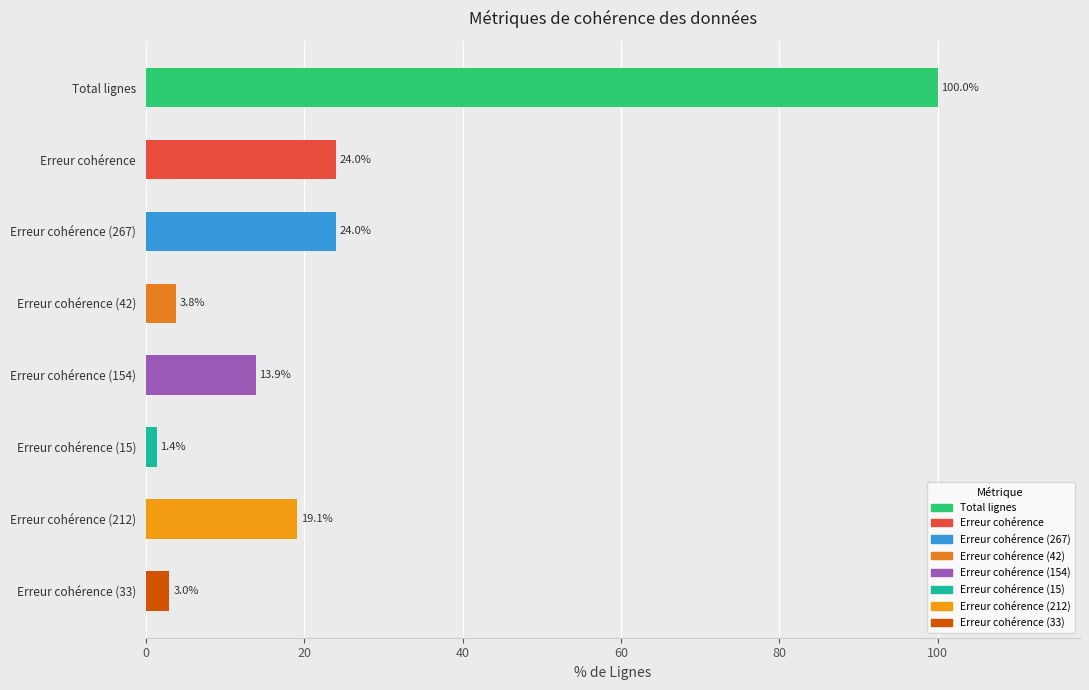

The chart shows a value of 1.4 at Erreur cohérence (15). True or false?

True